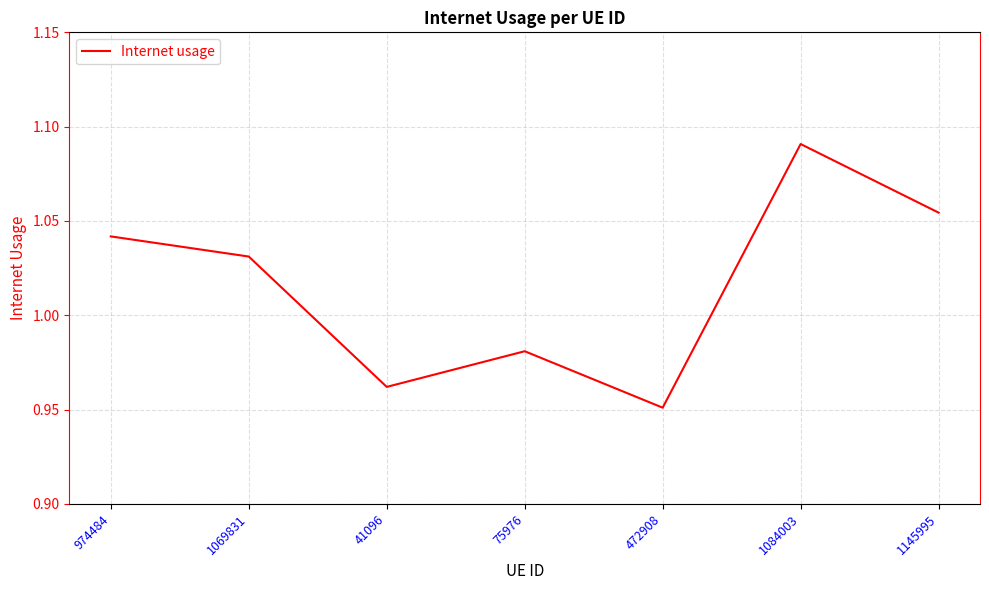

What position from the left is 41096?

3